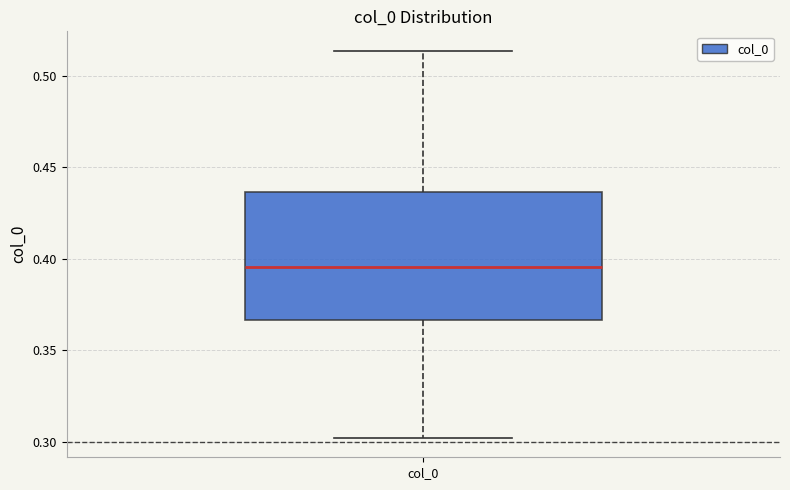

Read this box plot against the y-axis: the position of the median line, the range covered by the box, and the ends of both whiskers. The values are not printed on the chart, so give them approximately, as read against the axis.

median 0.395, box 0.365 to 0.435, whiskers 0.300 to 0.515